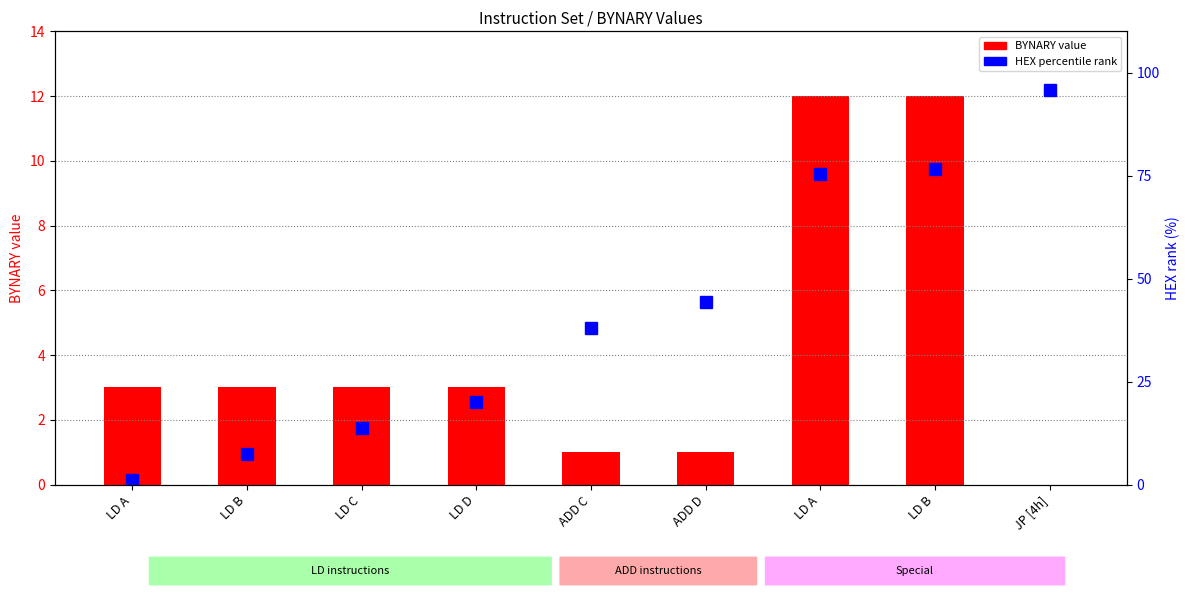

What is the average value of the HEX percentile (0-100%) series?

41.4